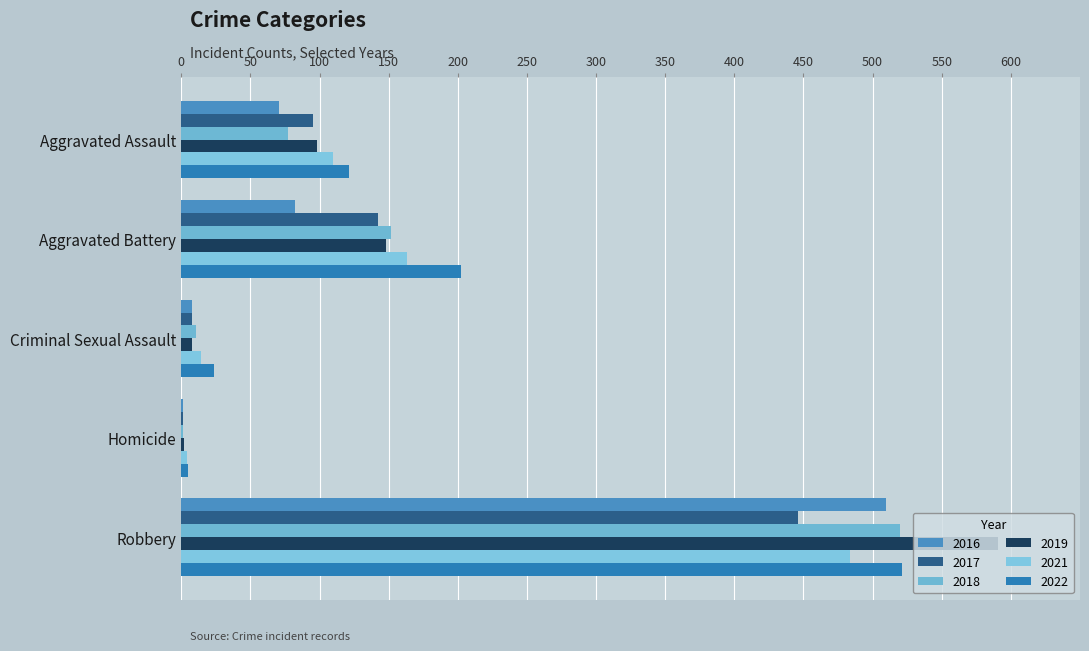

How many data points does each series have?

5